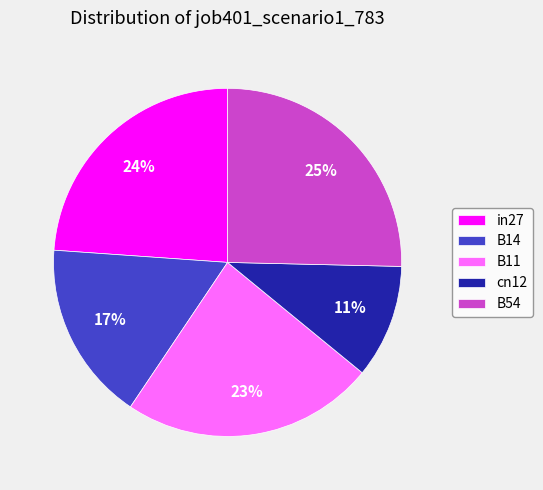

True or false: B11 accounts for 11% of the total.

False